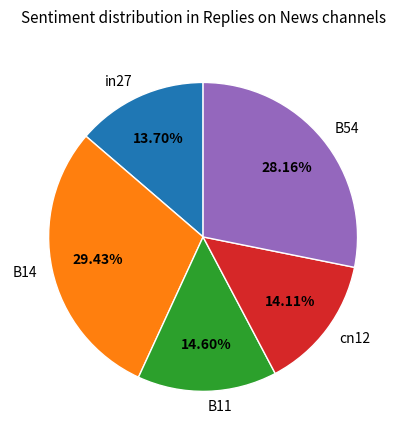

How many segments does this pie chart have?

5